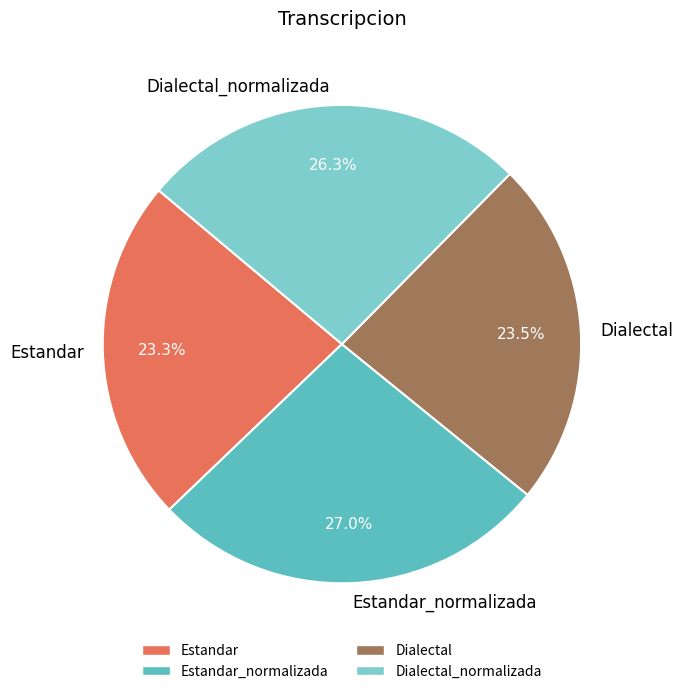

Does Estandar account for over 50% of the chart?

No